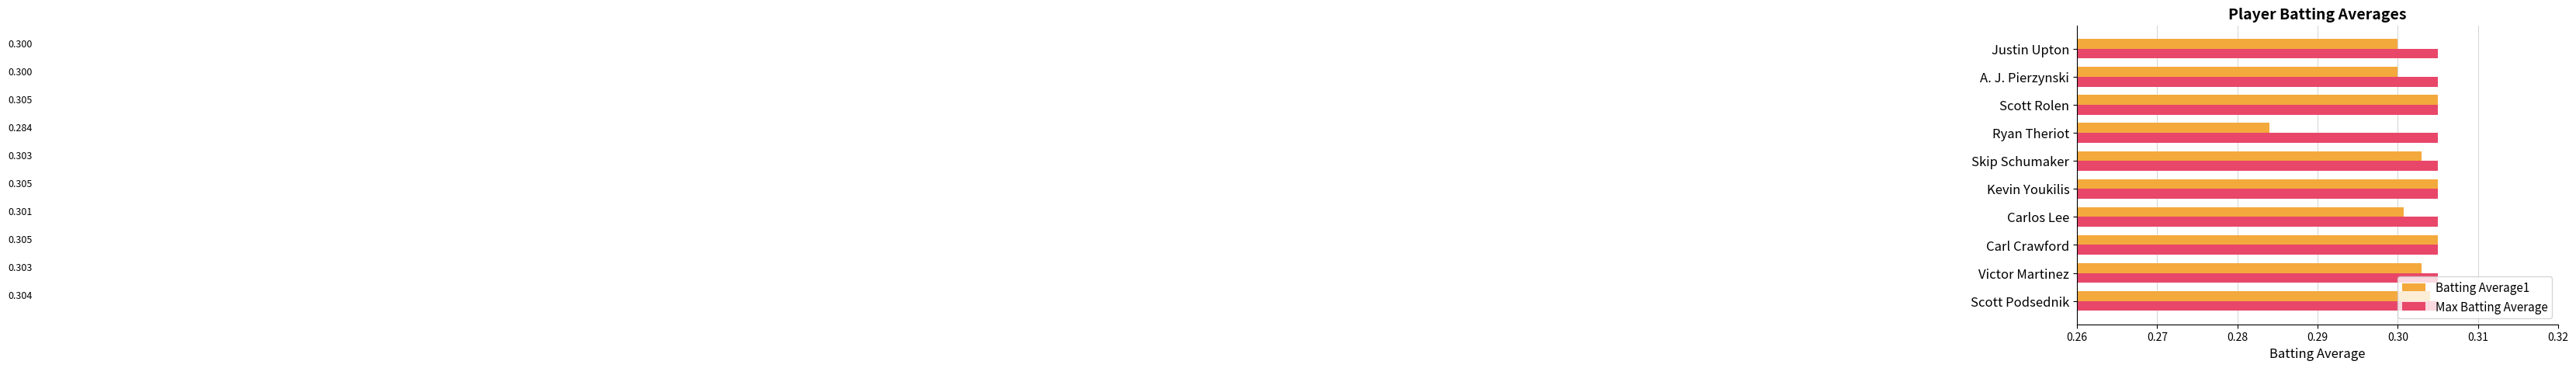

List the series in order of their overall mean, lowest first.

Batting Average1, Max Batting Average